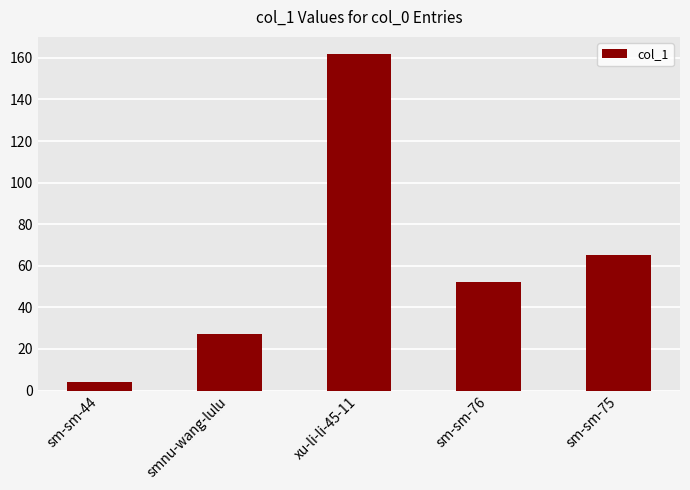

Reading right to left, transcribe all the data shown in this chart.

sm-sm-75=65	sm-sm-76=52	xu-li-li-45-11=162	smnu-wang-lulu=27	sm-sm-44=4